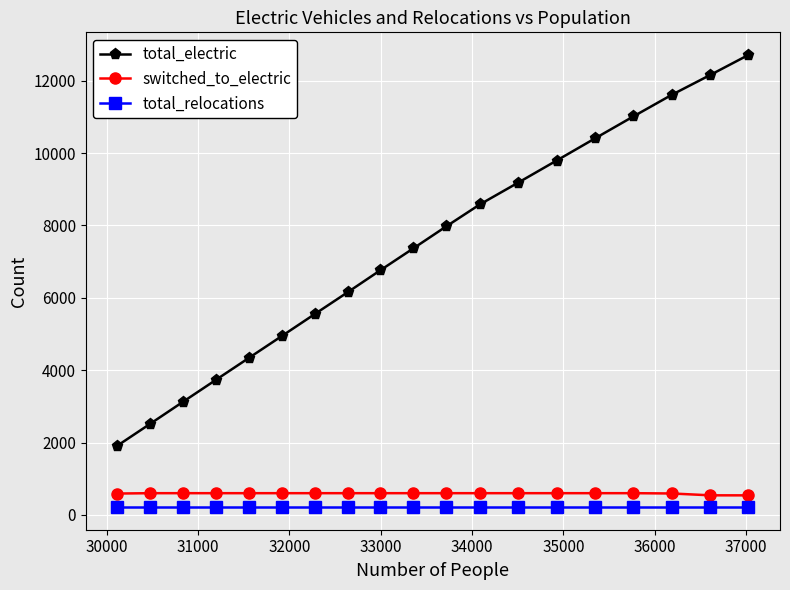

What is the maximum value shown in the chart?

12712